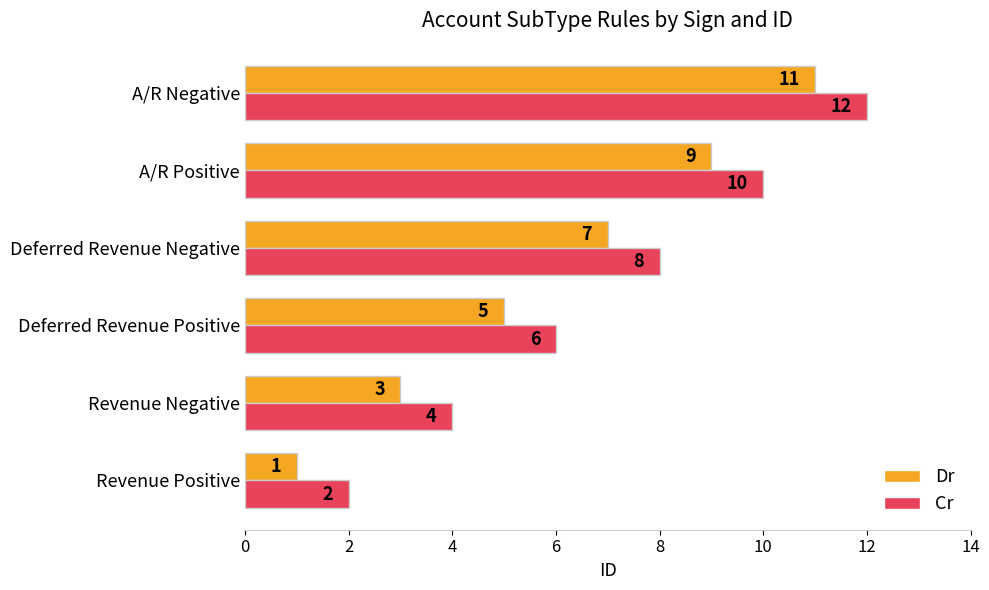

List the series in order of their peak value, lowest first.

Dr, Cr